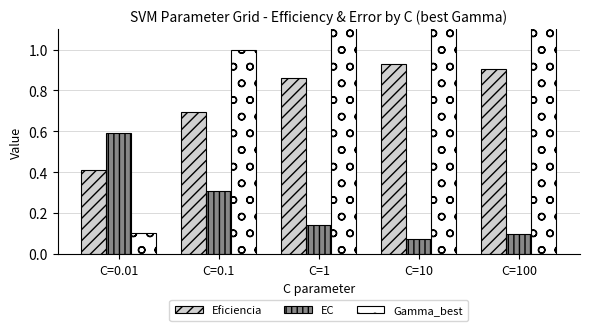

At C=0.01, list the series in order from largest to smallest.

EC, Eficiencia, Gamma_best